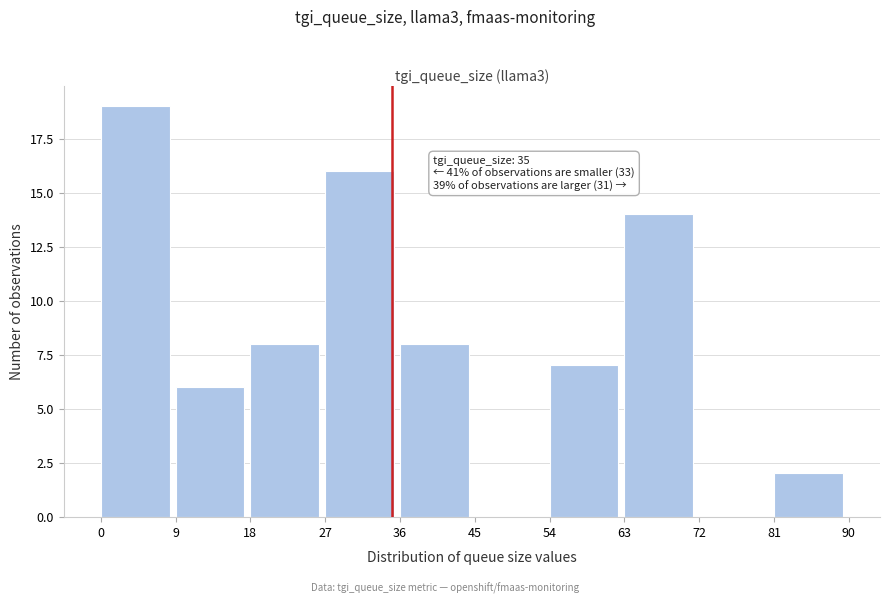

Over which range of the x-axis is the bar tallest?

0 to 9